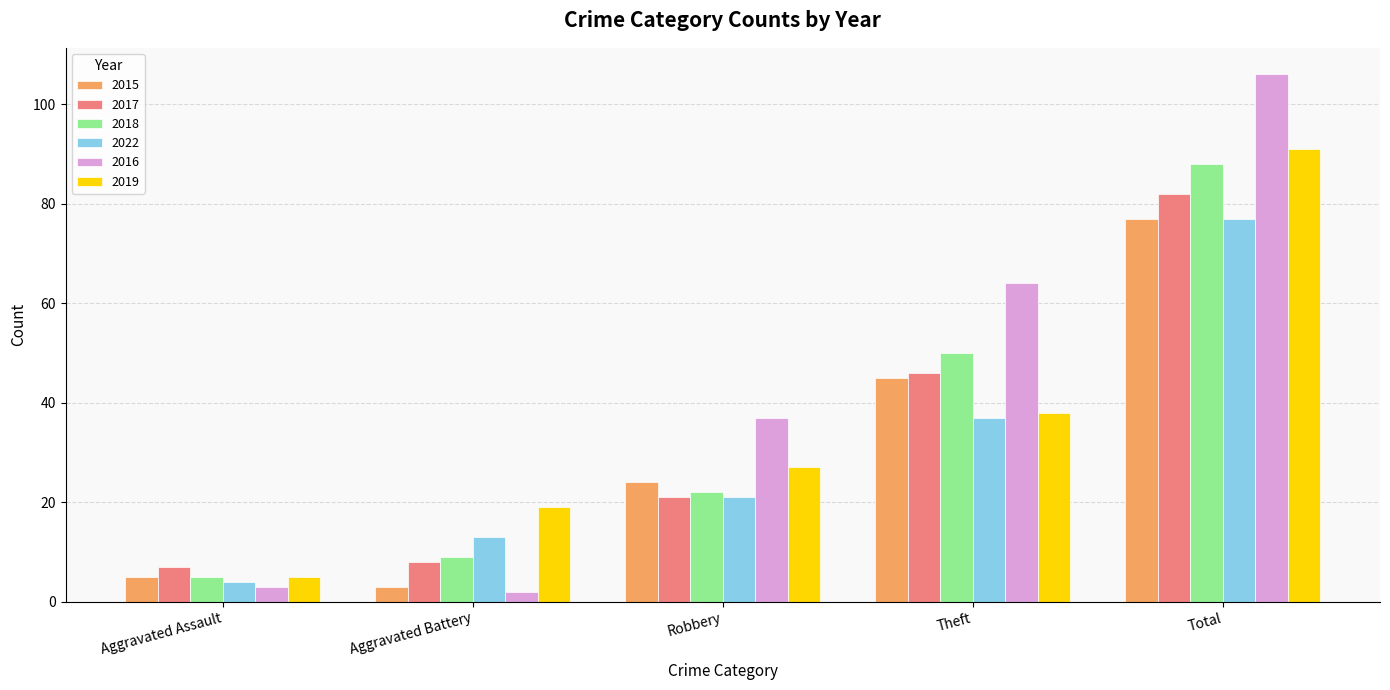

Reading left to right, what are all the values shown in this chart?

2015: Aggravated Assault=5	Aggravated Battery=3	Robbery=24	Theft=45	Total=77
2017: Aggravated Assault=7	Aggravated Battery=8	Robbery=21	Theft=46	Total=82
2018: Aggravated Assault=5	Aggravated Battery=9	Robbery=22	Theft=50	Total=88
2022: Aggravated Assault=4	Aggravated Battery=13	Robbery=21	Theft=37	Total=77
2016: Aggravated Assault=3	Aggravated Battery=2	Robbery=37	Theft=64	Total=106
2019: Aggravated Assault=5	Aggravated Battery=19	Robbery=27	Theft=38	Total=91